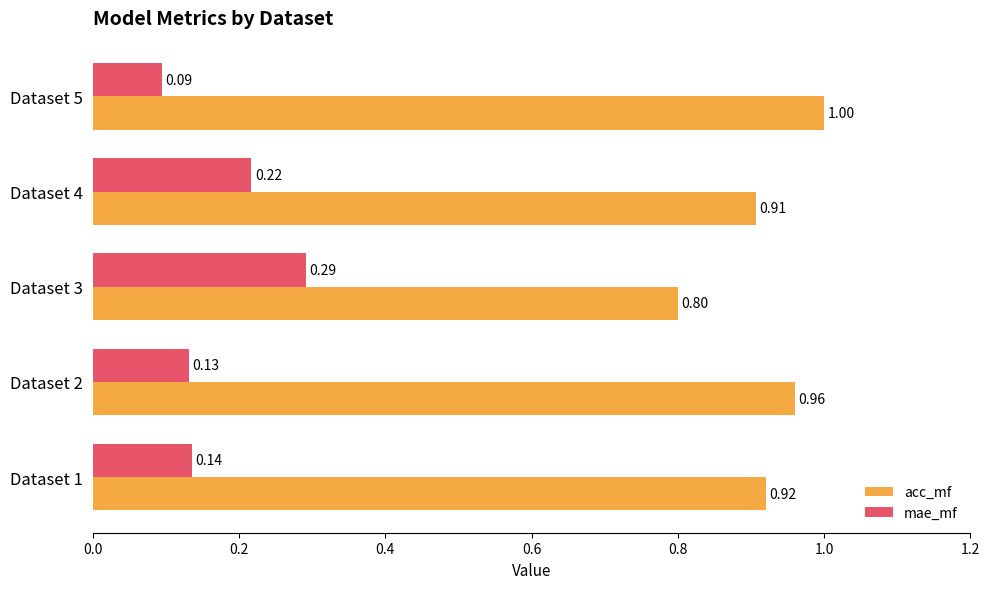

List the series in order of their overall mean, lowest first.

mae_mf, acc_mf